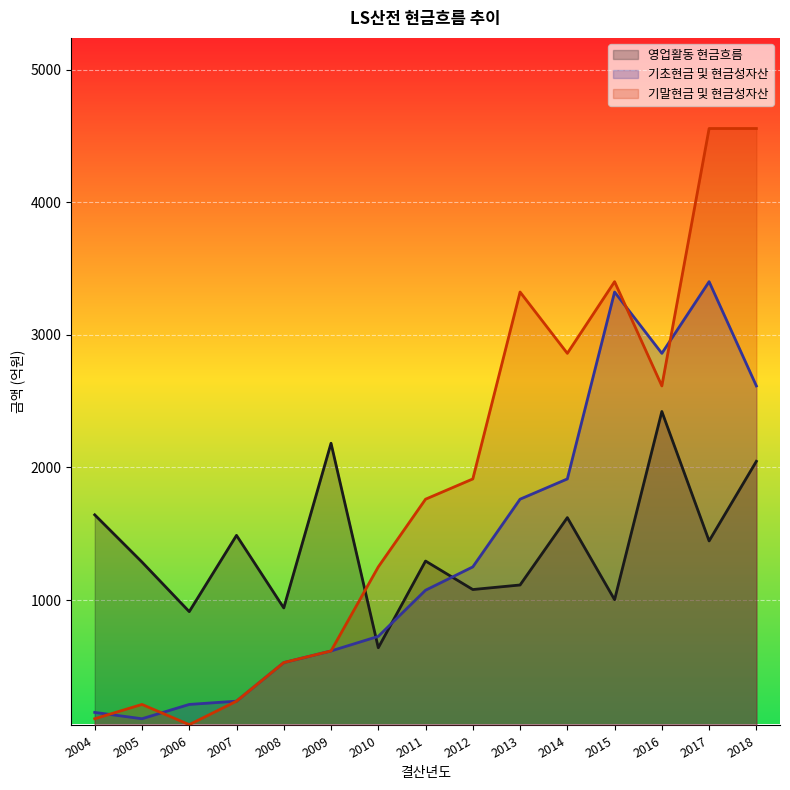

Between which two adjacent categories do 영업활동 현금흐름 and 기초현금 및 현금성자산 first intersect?

2009 and 2010